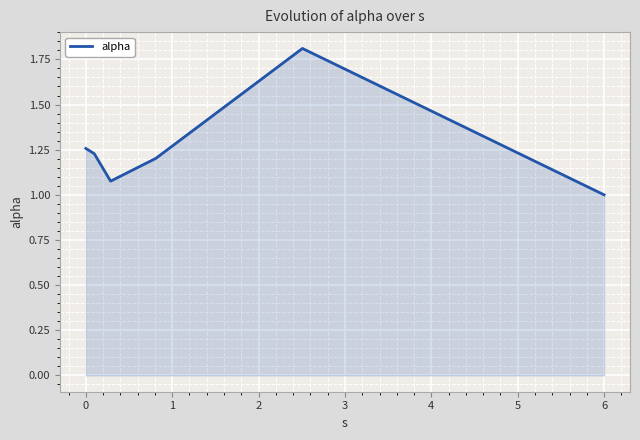

What is the sum of all values?

7.6